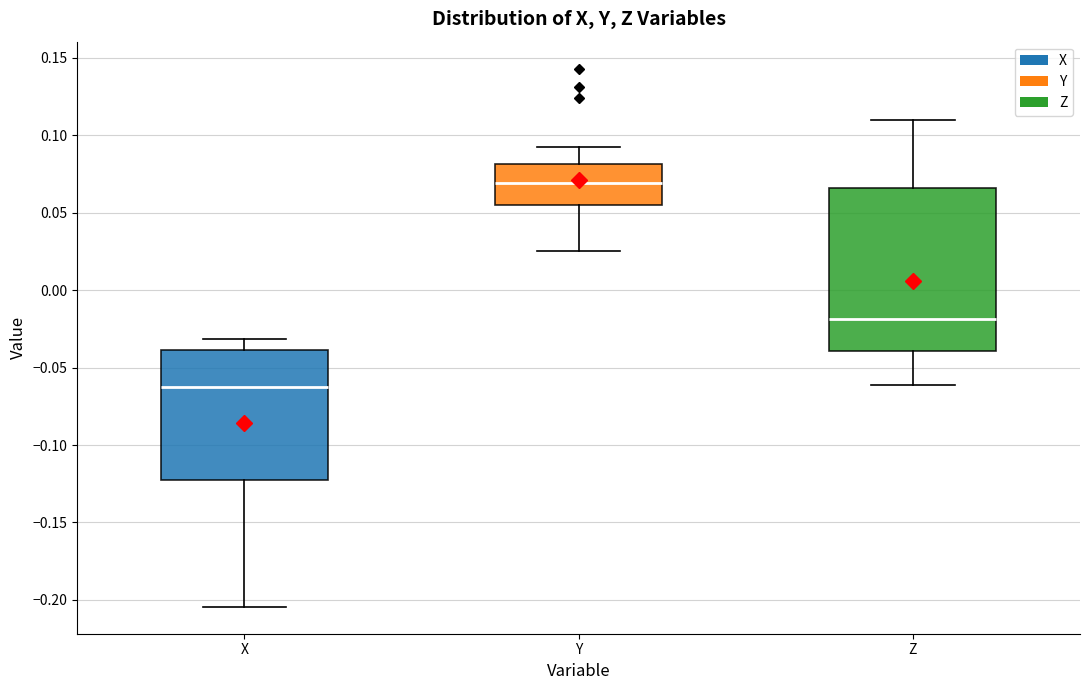

Reading left to right, transcribe this box plot: for each box, give where its median line is, the range the box spans, and where its two whiskers end, as read against the y-axis. The values are not printed on the chart, so give them approximately, as read against the axis.

X: median -0.065, box -0.125 to -0.040, whiskers -0.205 to -0.030
Y: median 0.070, box 0.055 to 0.080, whiskers 0.025 to 0.090
Z: median -0.020, box -0.040 to 0.065, whiskers -0.060 to 0.110